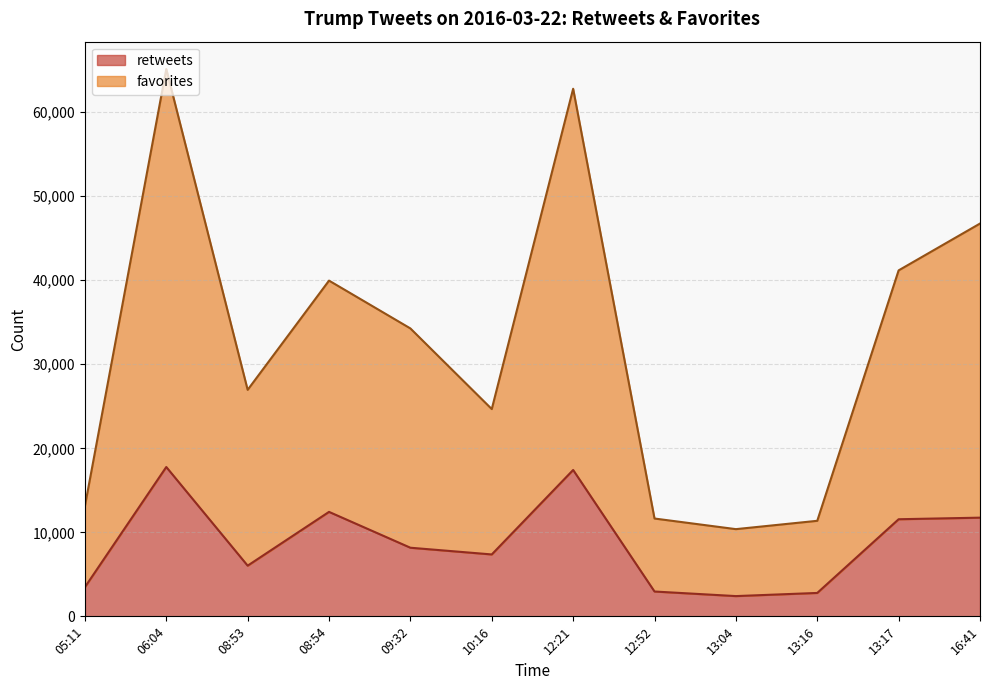

Does the chart display data point markers on the line(s)?

No